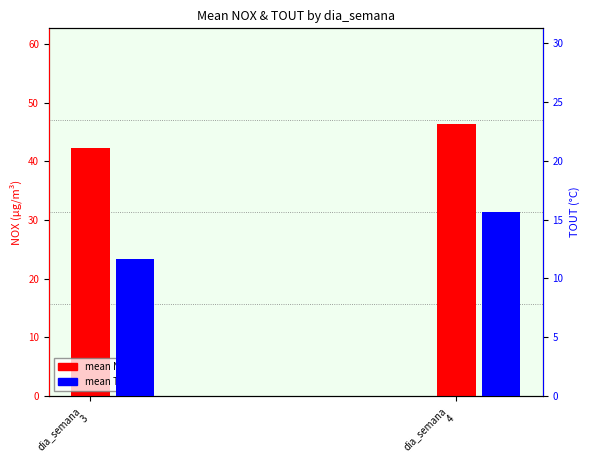

What is the spread (max minus min) of values at dia_semana
4?

30.8